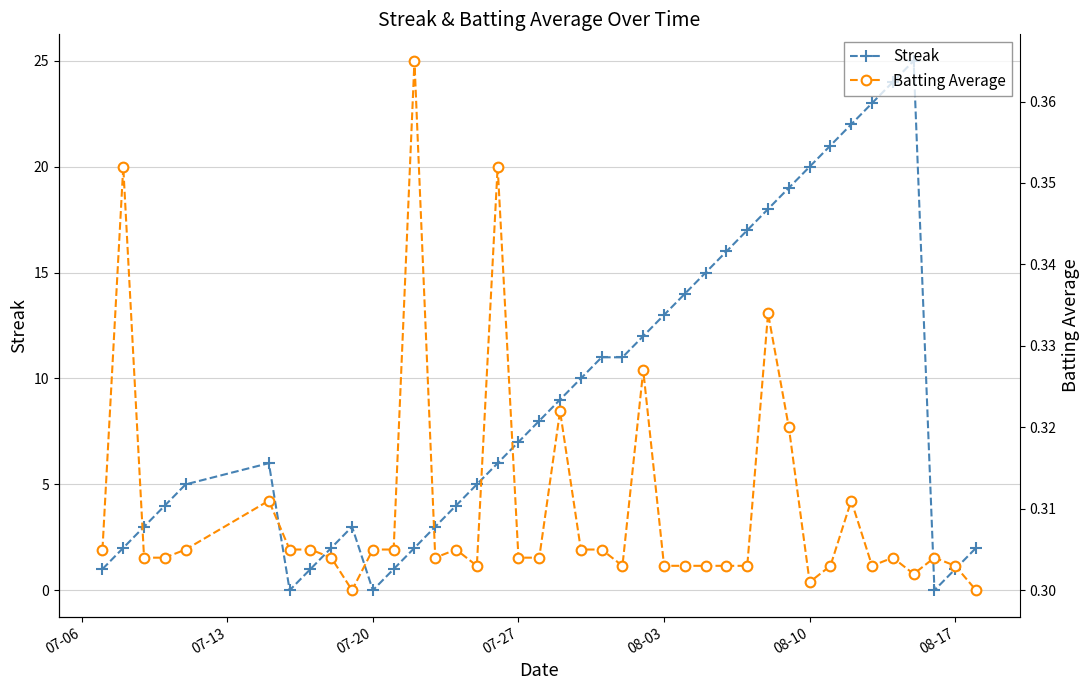

True or false: Streak has more than 0 interior local peaks.

True